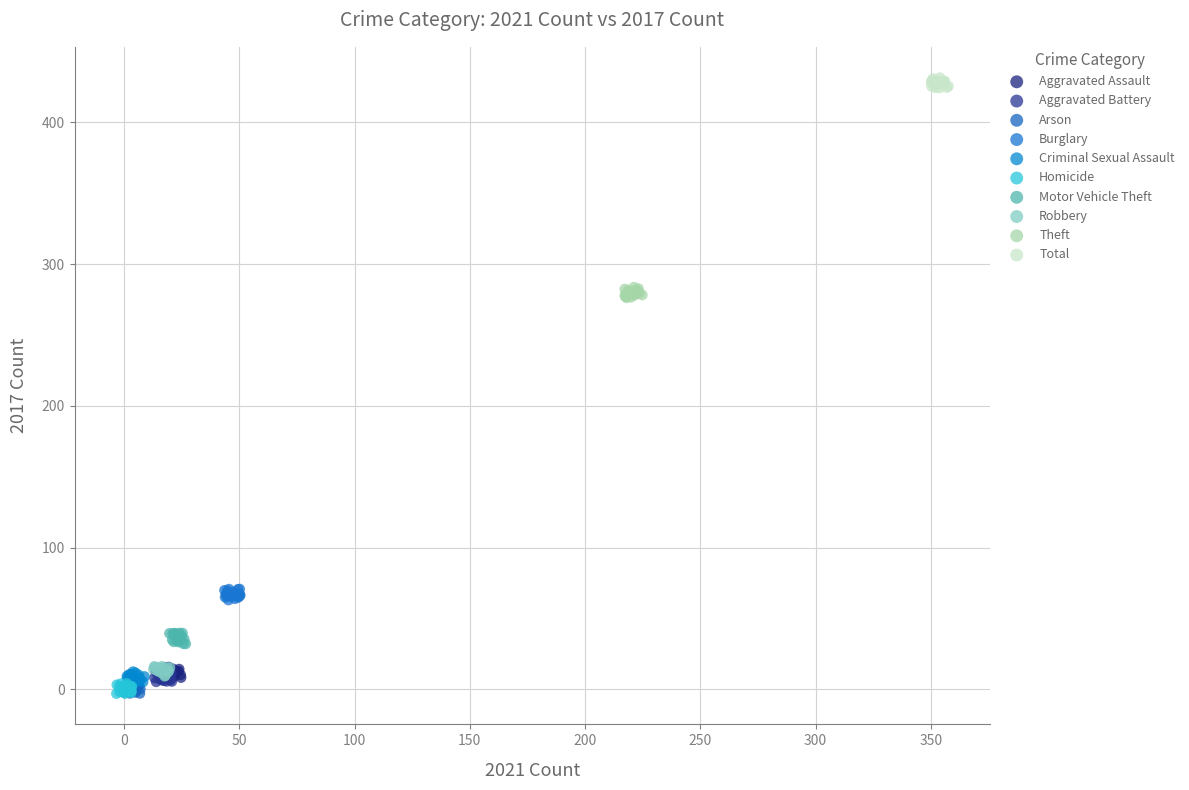

Which series contains the highest Y value?

Total